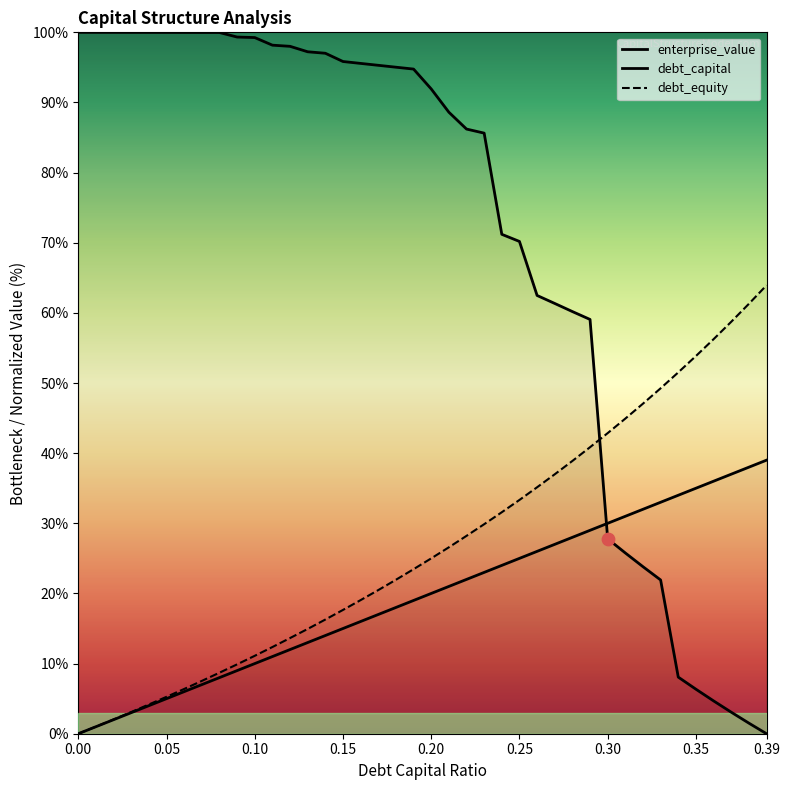

What are all the series names shown in the legend?

enterprise_value, debt_capital, debt_equity